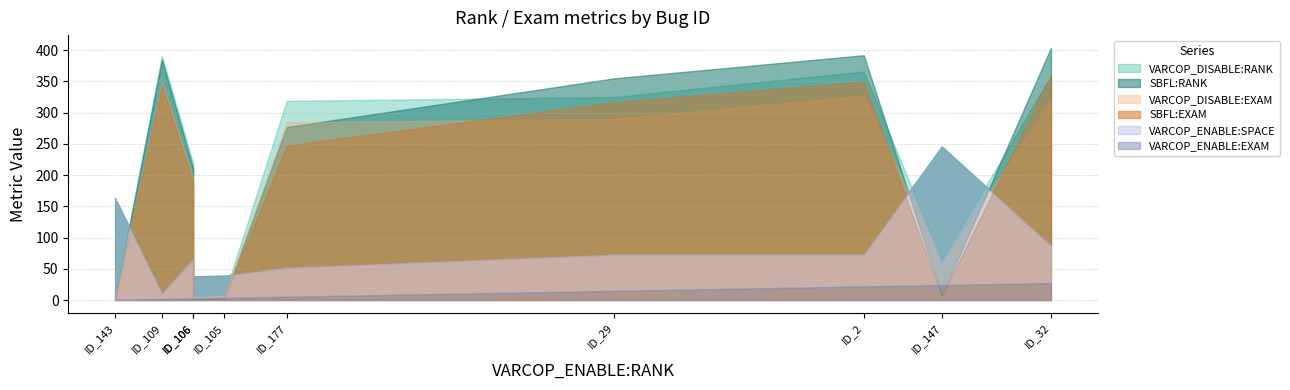

What is the sum of the SBFL:RANK values at ID_143 and ID_2?

394.0